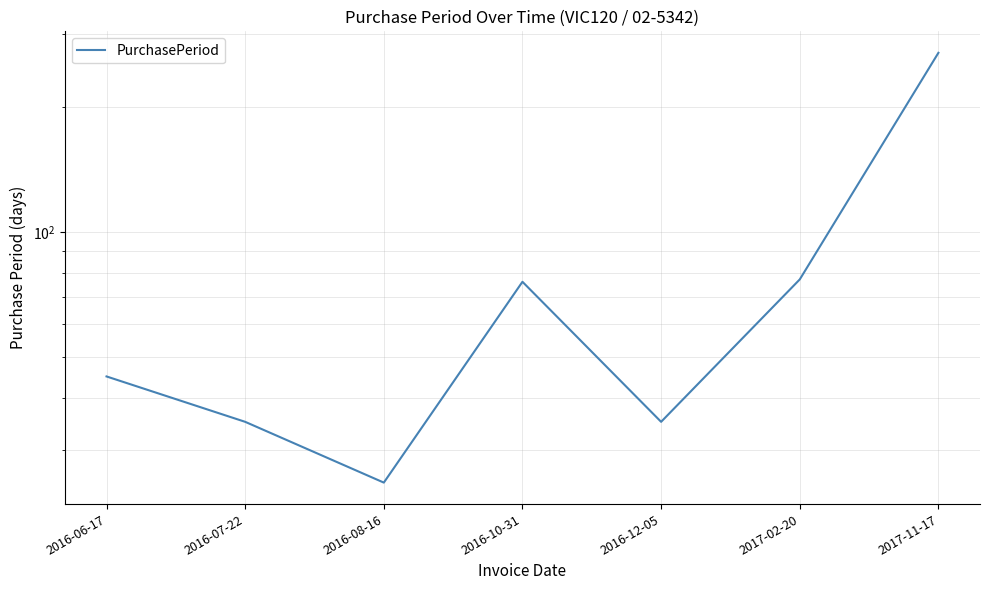

True or false: there are more than 2 points higher than both neighbors.

False